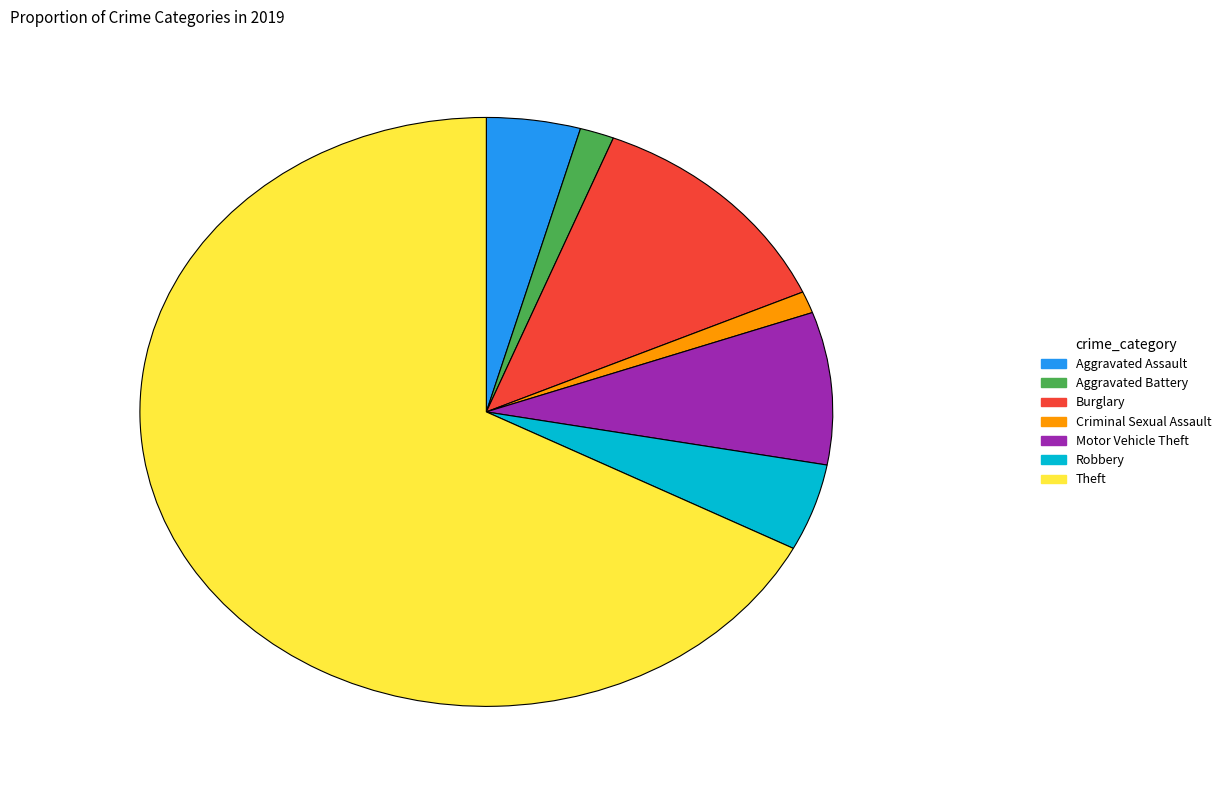

Which category has the biggest portion of the pie?

Theft